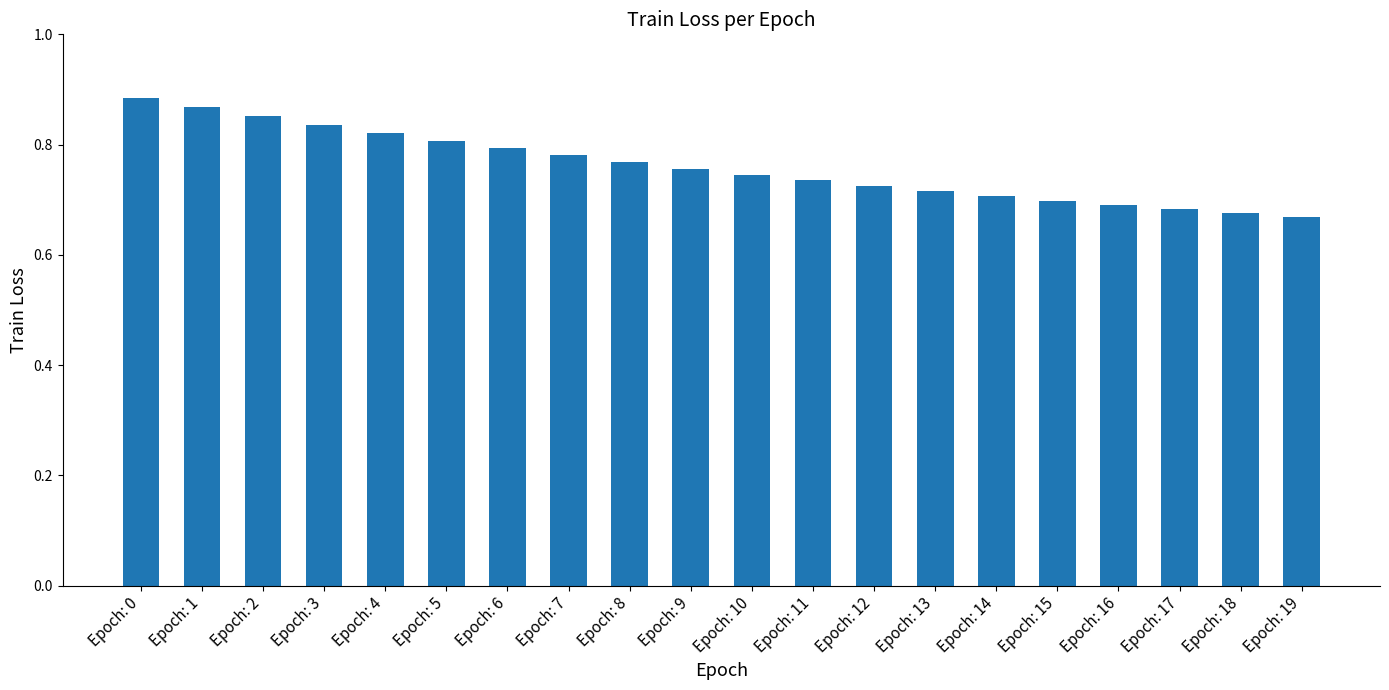

How many data points does each series have?

20